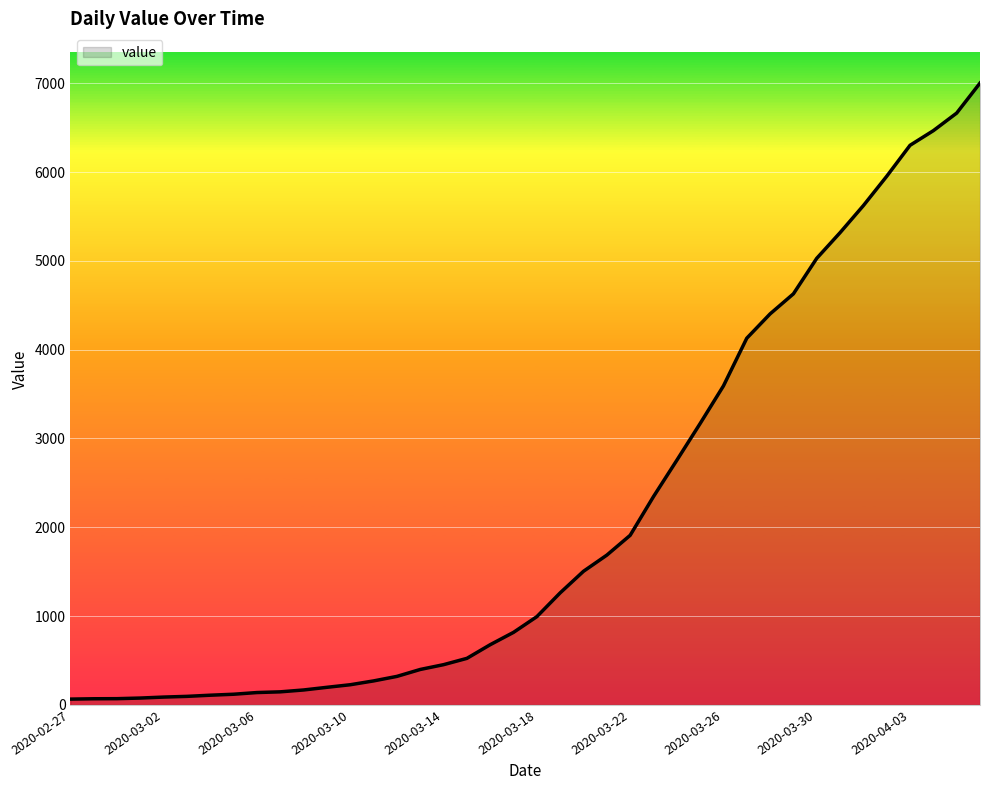

How many categories are shown in the chart?

40